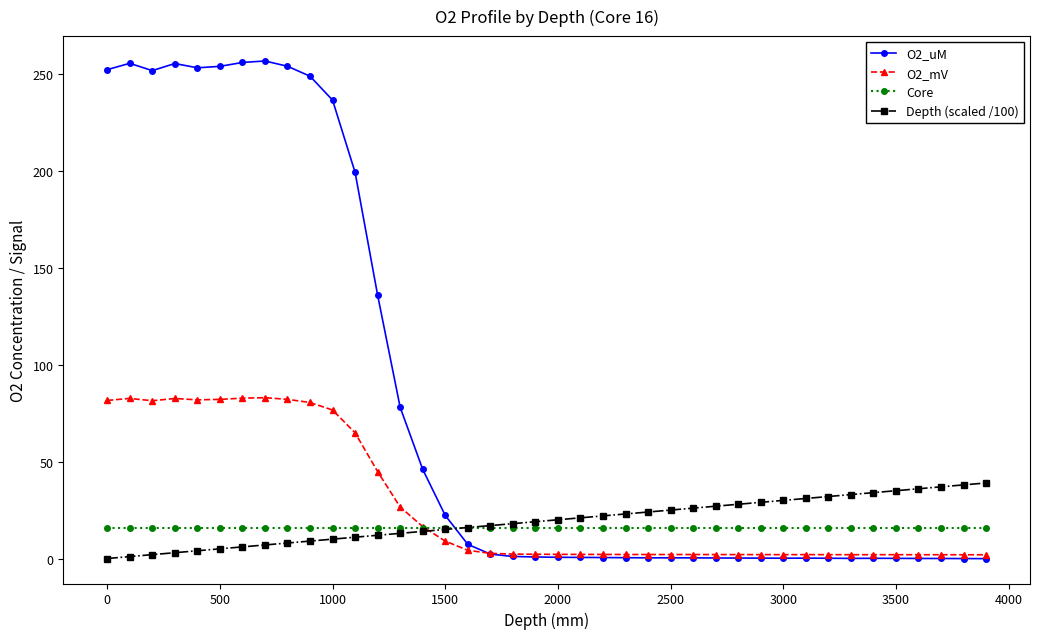

What is the greatest value displayed?

256.8